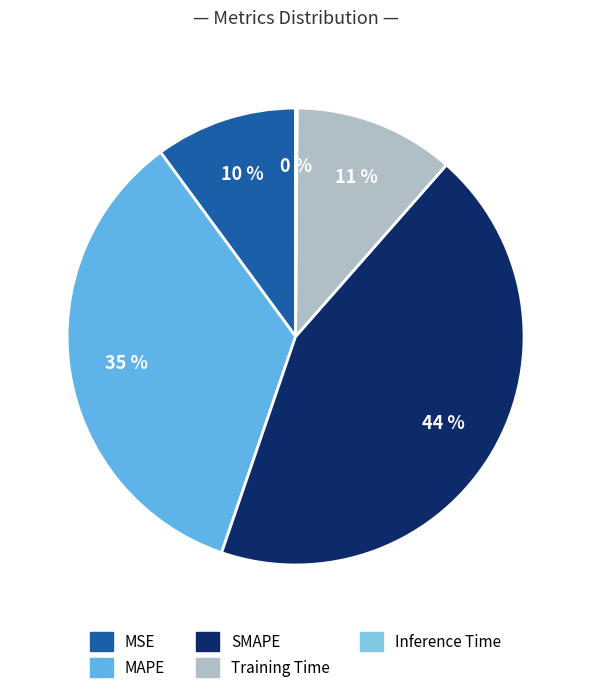

Which category has the biggest portion of the pie?

SMAPE